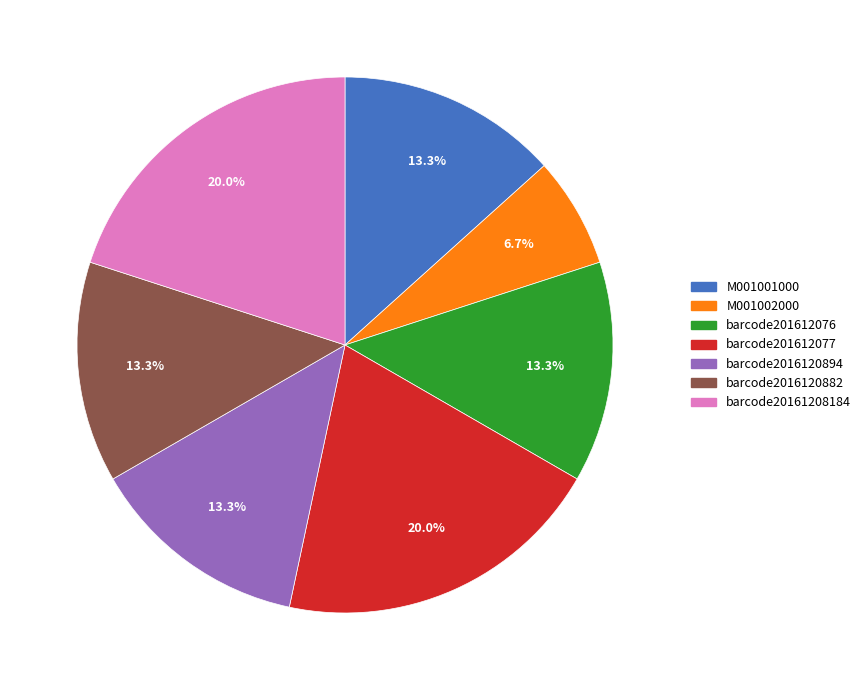

Count the number of slices in the pie.

7